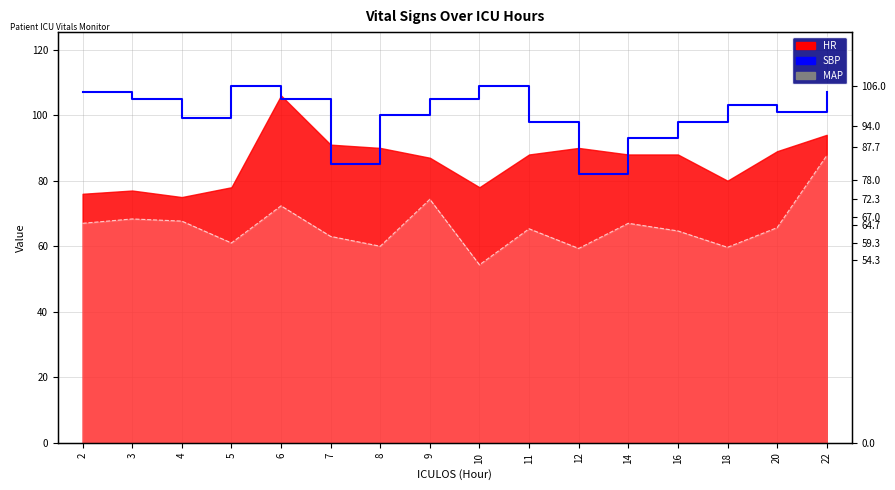

What is the maximum value for SBP?

109.0